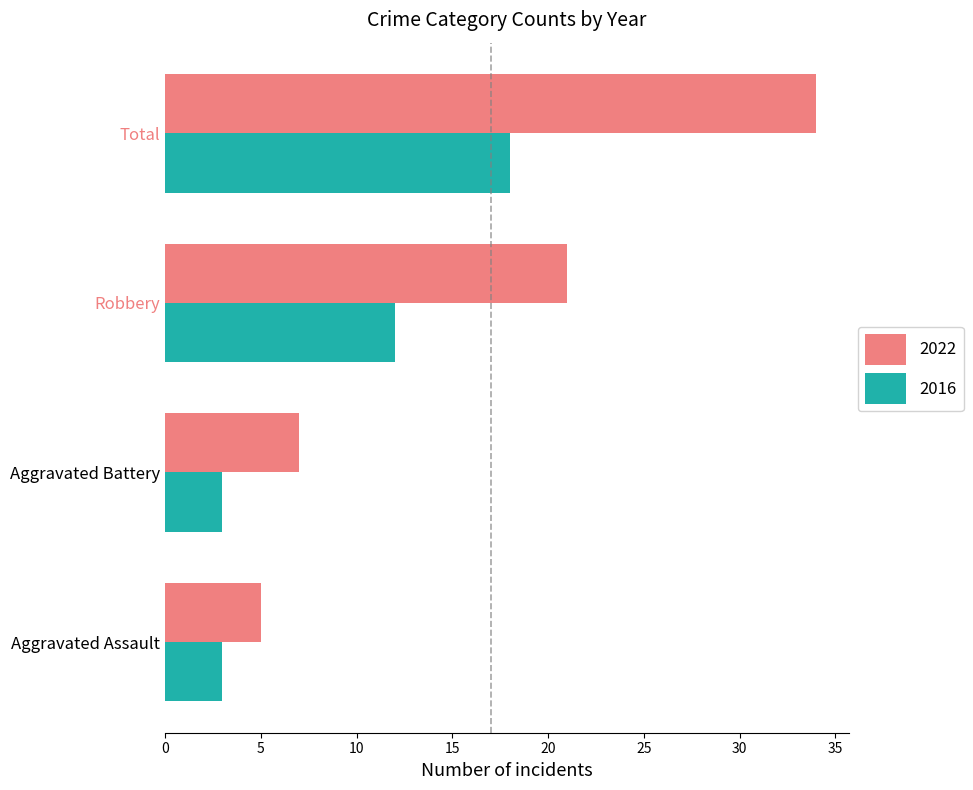

List the series in order of their overall mean, lowest first.

2016, 2022